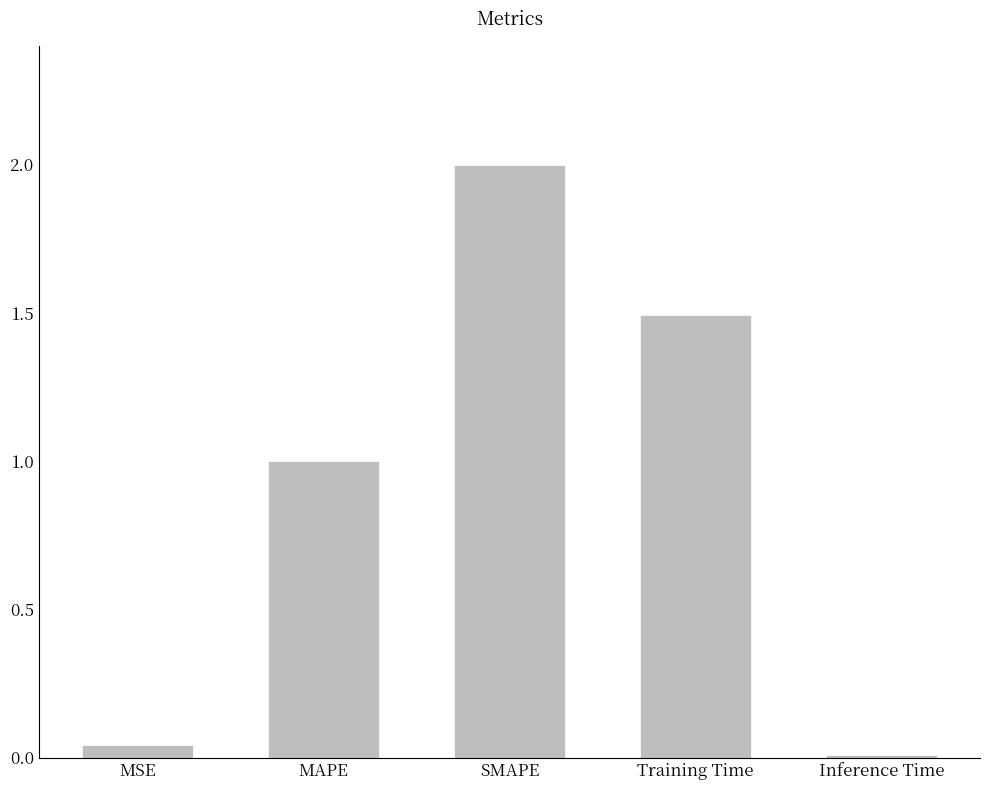

At which label is the value closest to 1?

MAPE